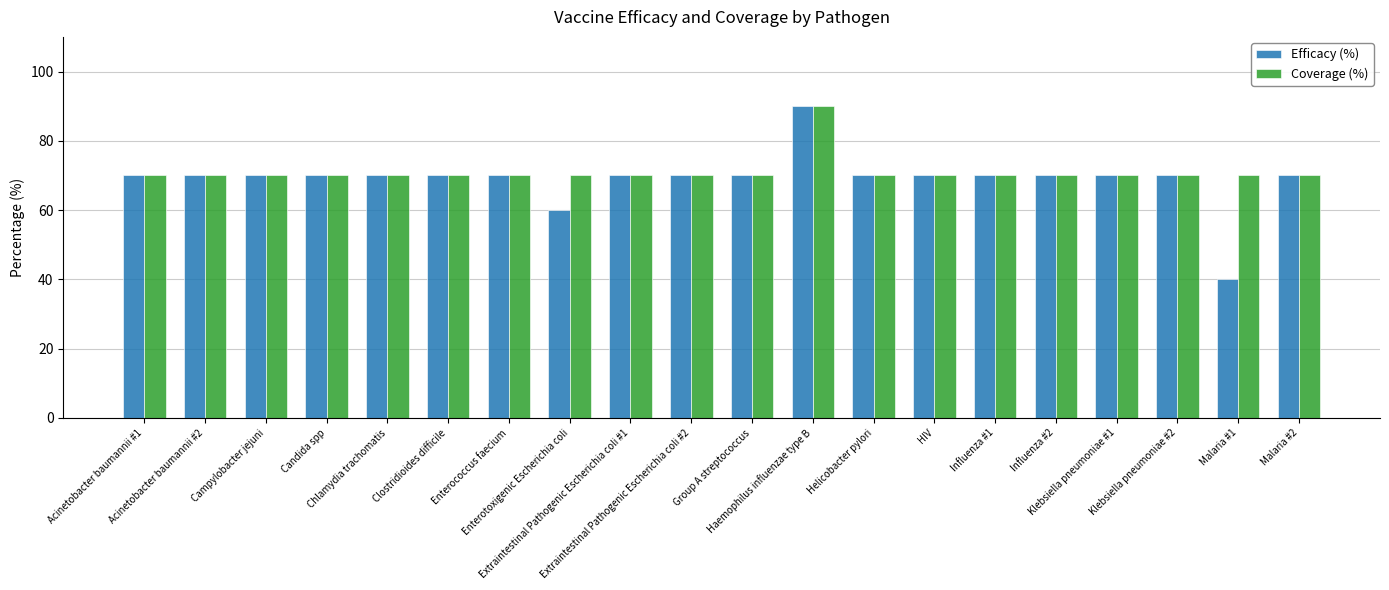

What is the sum of all Coverage (%) values?

1420